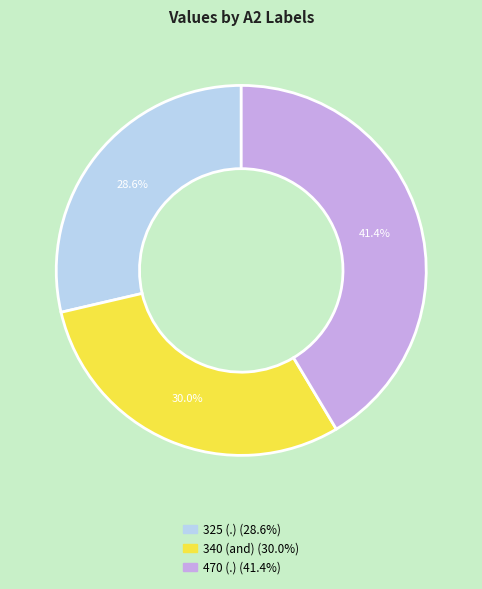

Does any single category account for the majority?

No